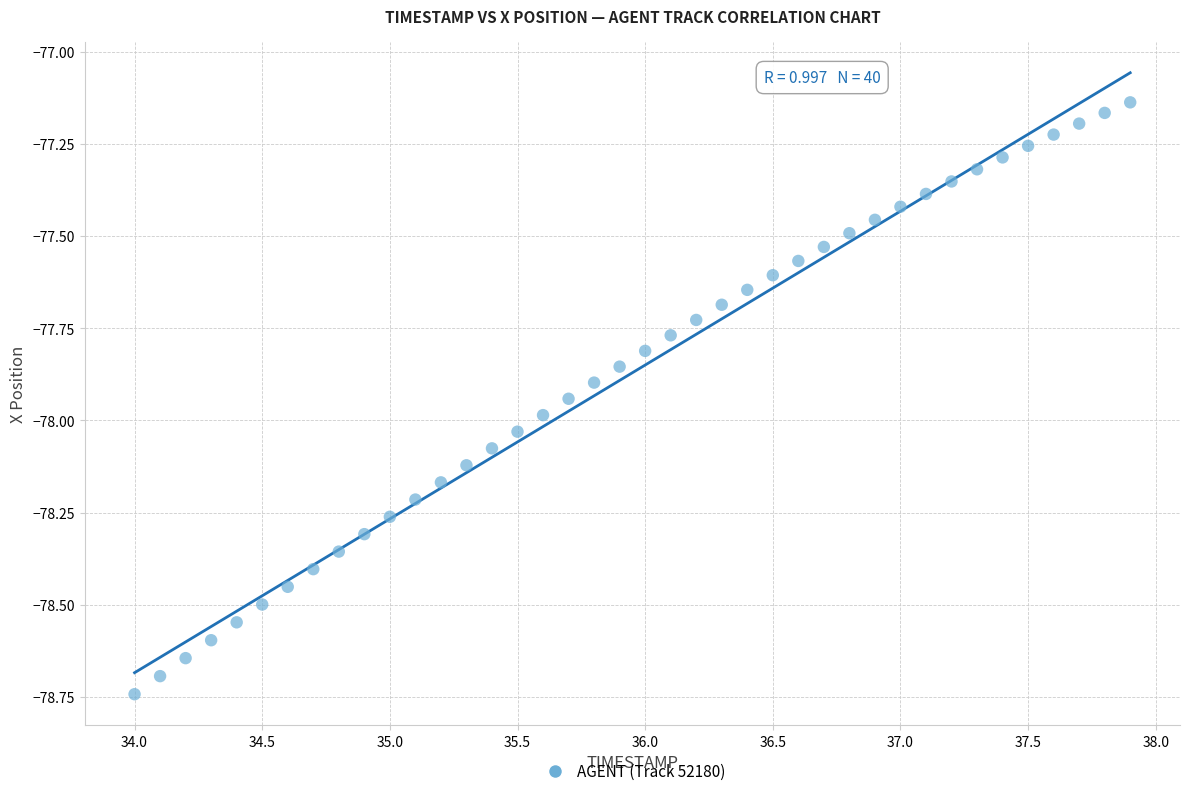

What is the range of Y values (max minus min)?

1.6